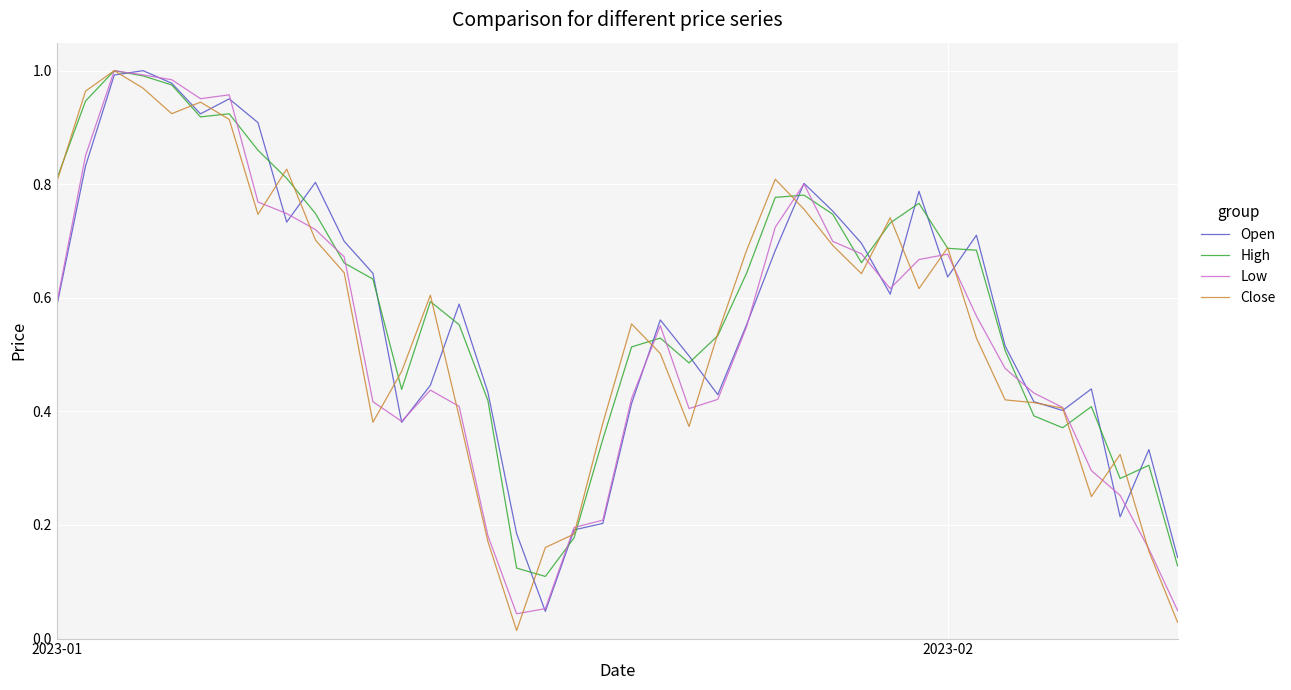

Which series has the largest range (max minus min)?

Close